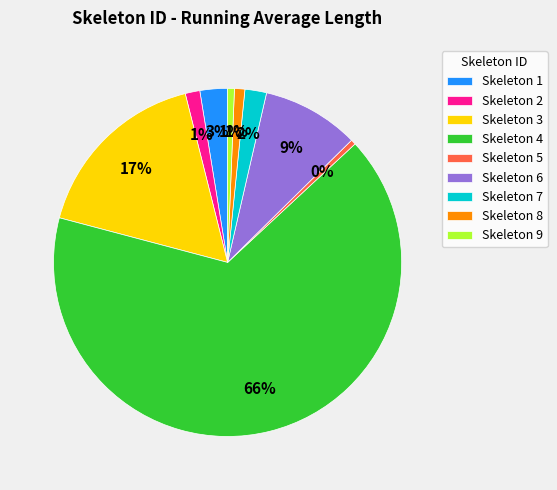

What is the largest slice in the pie chart?

Skeleton 4